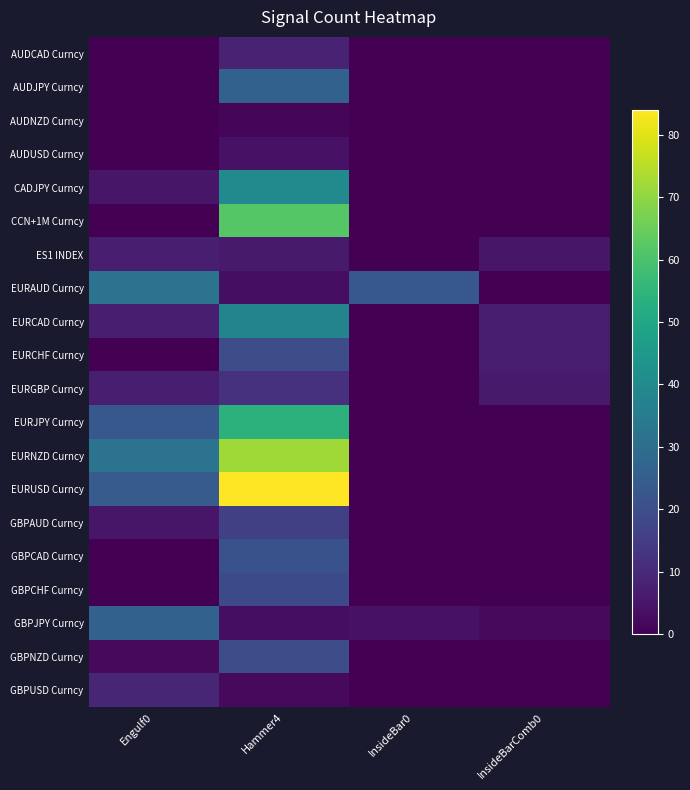

Which series has the largest range (max minus min)?

EURUSD Curncy